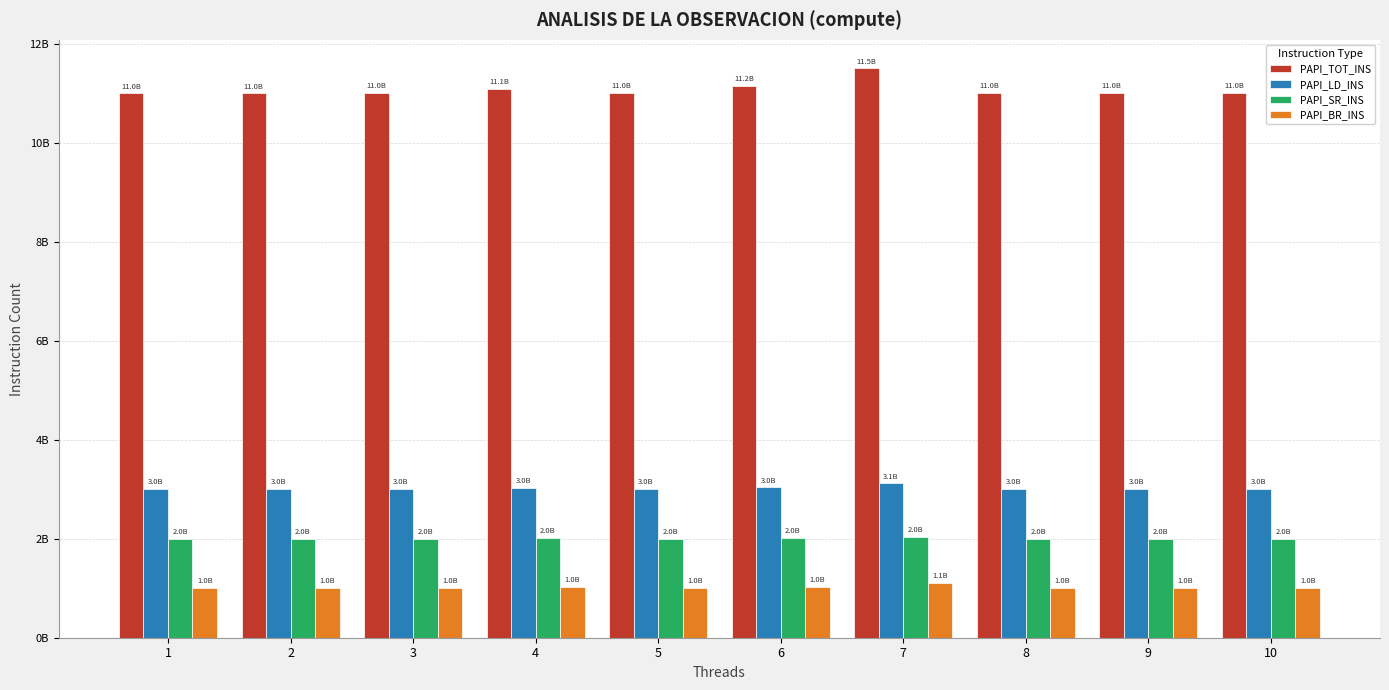

At how many categories does at least one series exceed 4831800422?

10